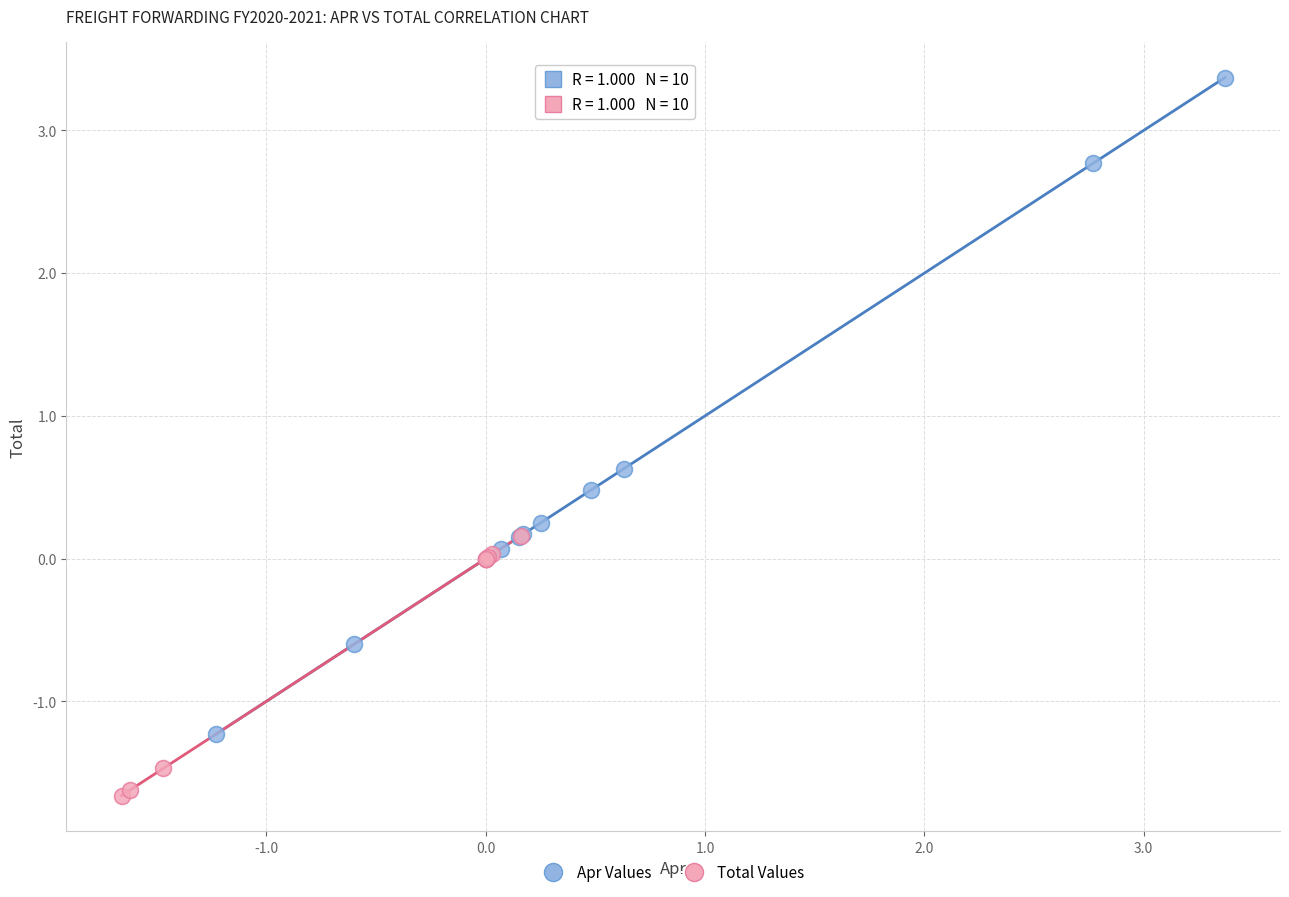

What are all the series names shown in the legend?

Apr Values, Total Values